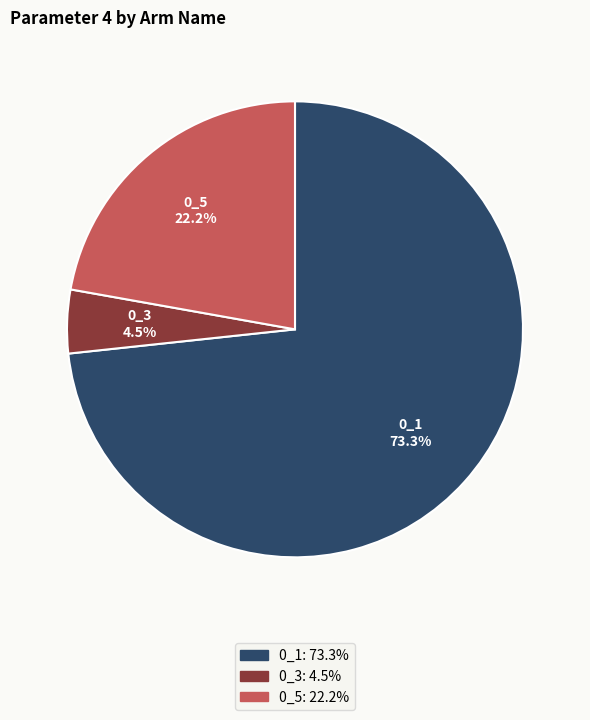

Which category has the smallest portion of the pie?

0_3